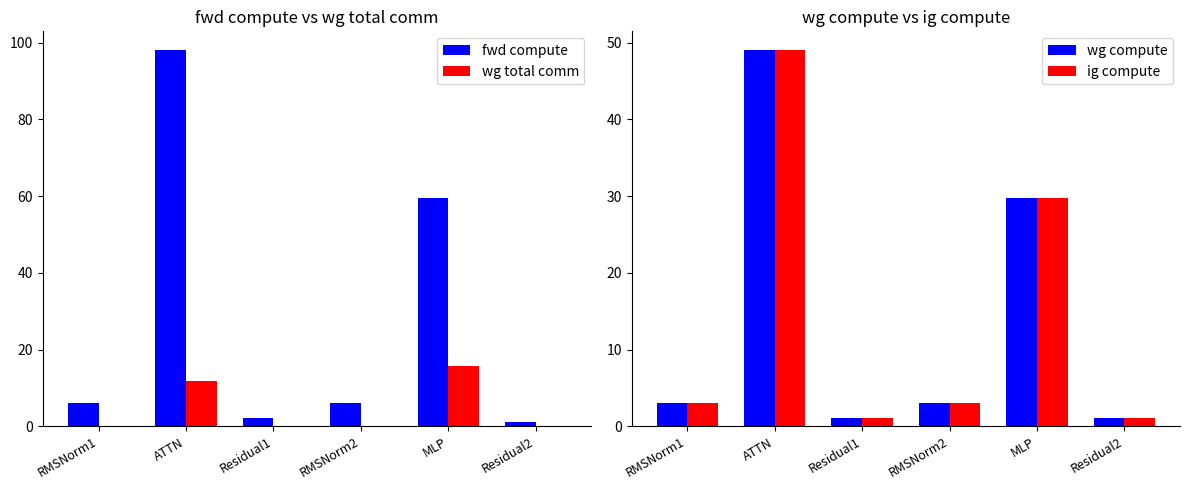

At how many categories does at least one series exceed 76?

1